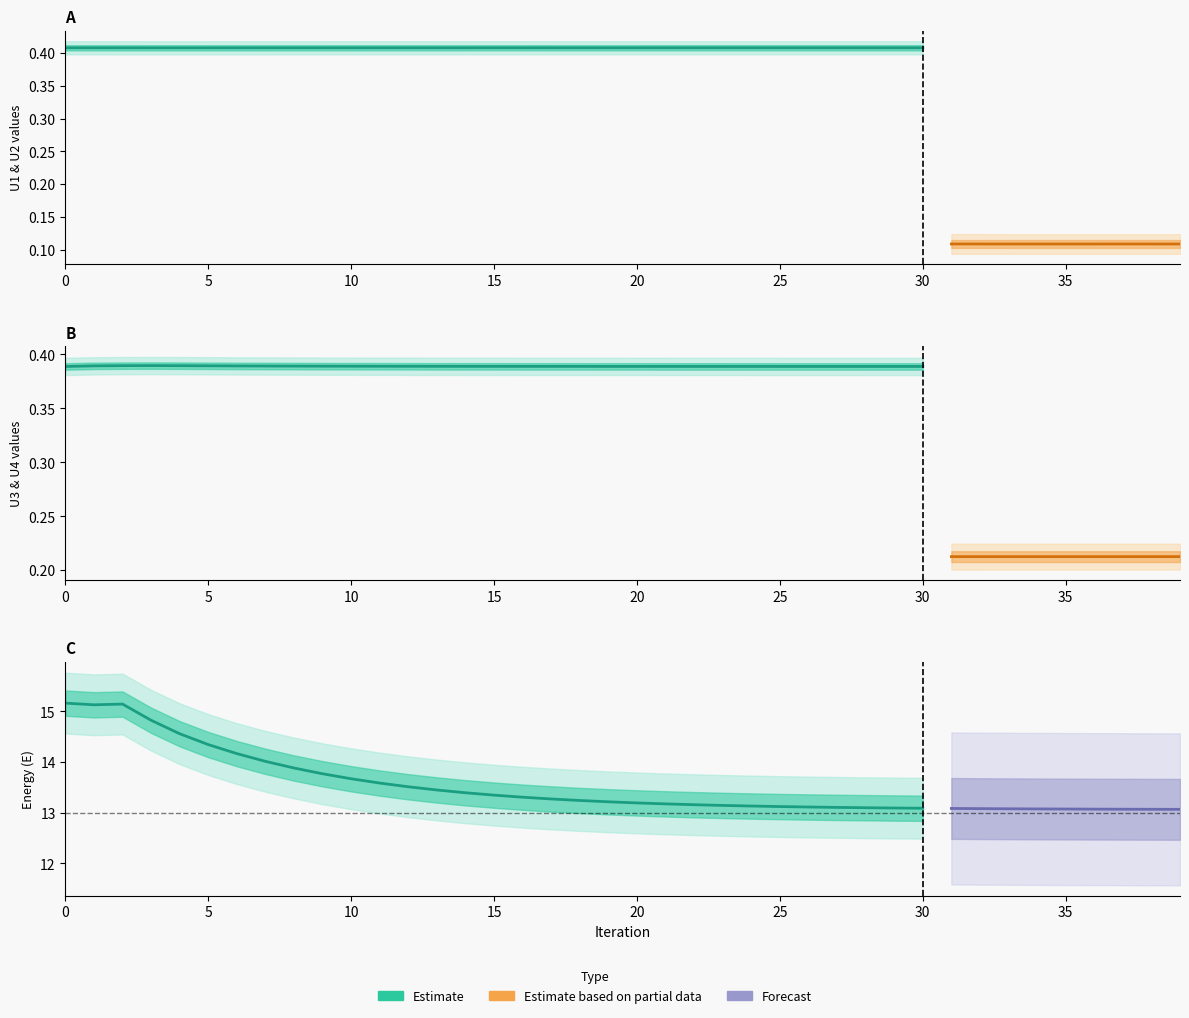

Is it true that E equals 4.2 at 7?

False